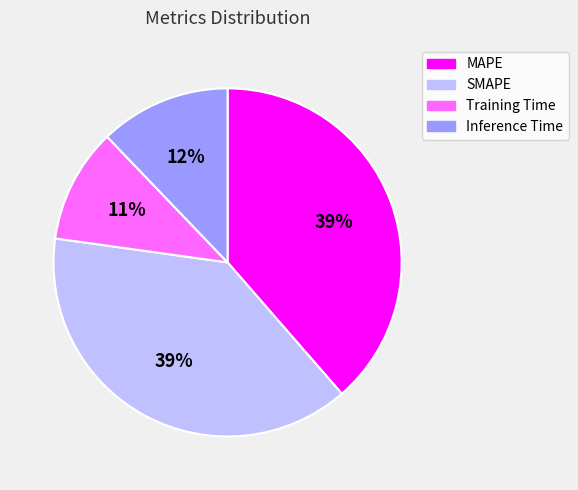

To the nearest percent, what is the average slice percentage?

25%